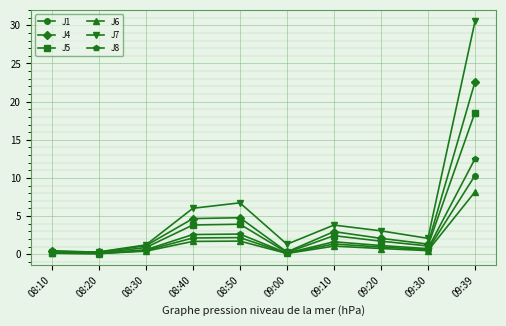

At which label does J7 reach its peak?

09:39